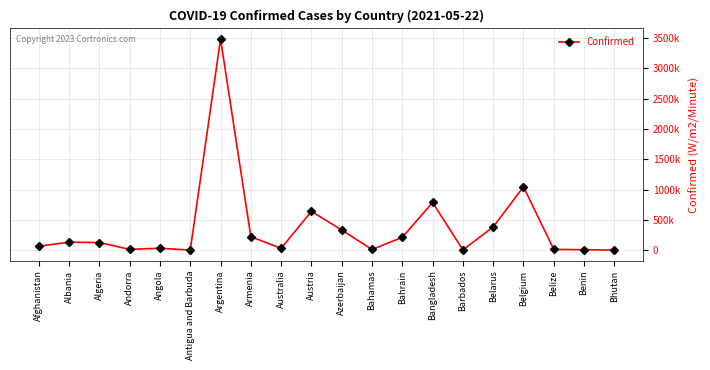

Is this an area chart (filled region under the line)?

No